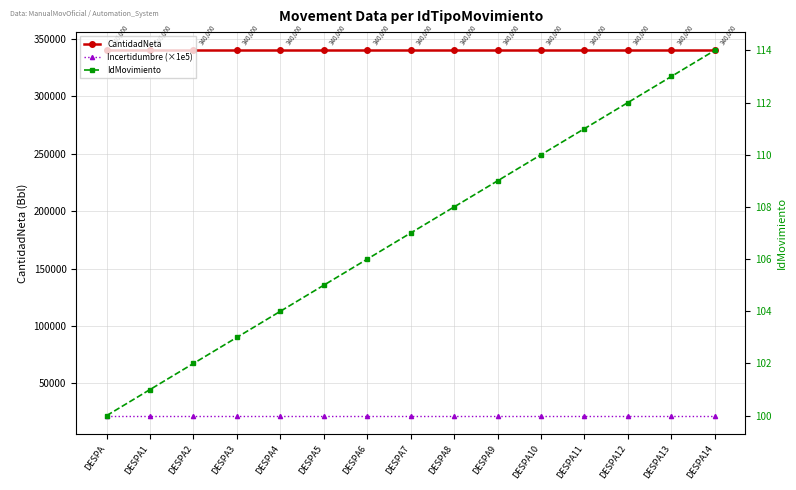

What position from the left is DESPA6?

7